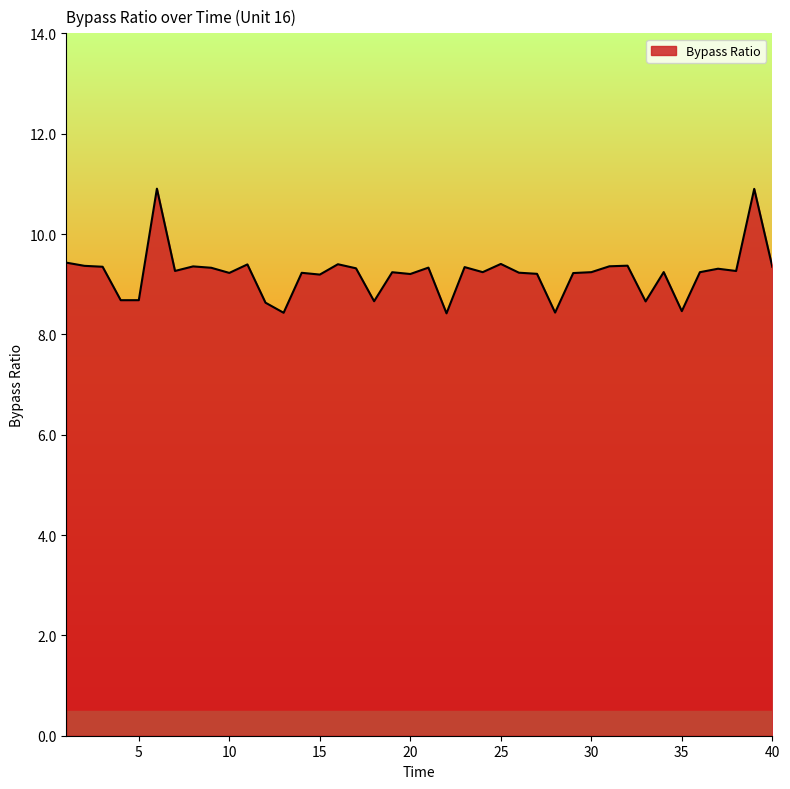

What is the greatest value displayed?

10.9